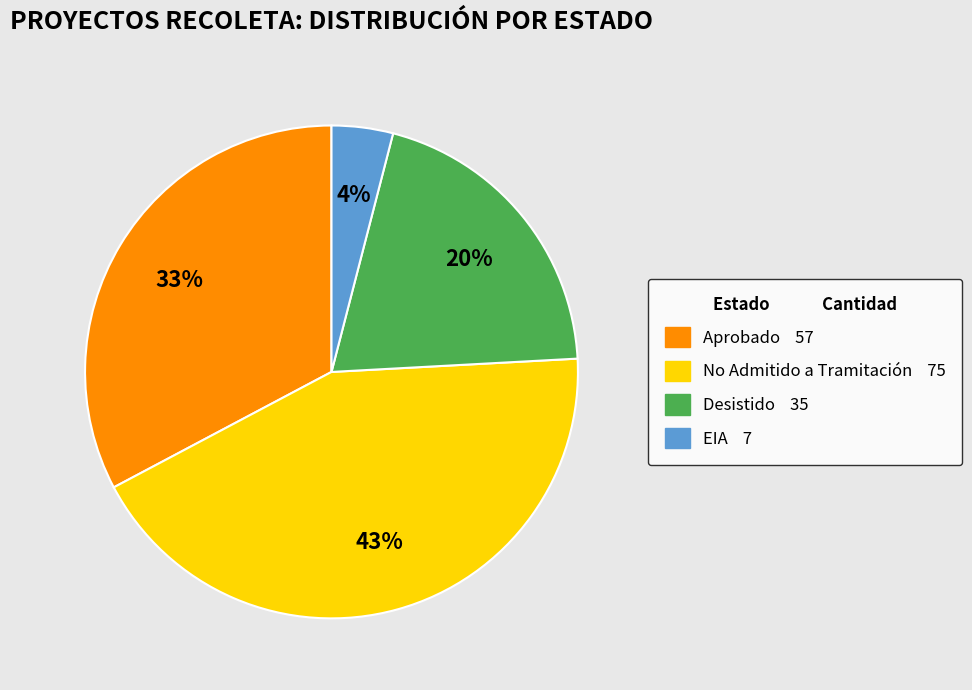

What percentage is the Aprobado slice, to the nearest percent?

33%